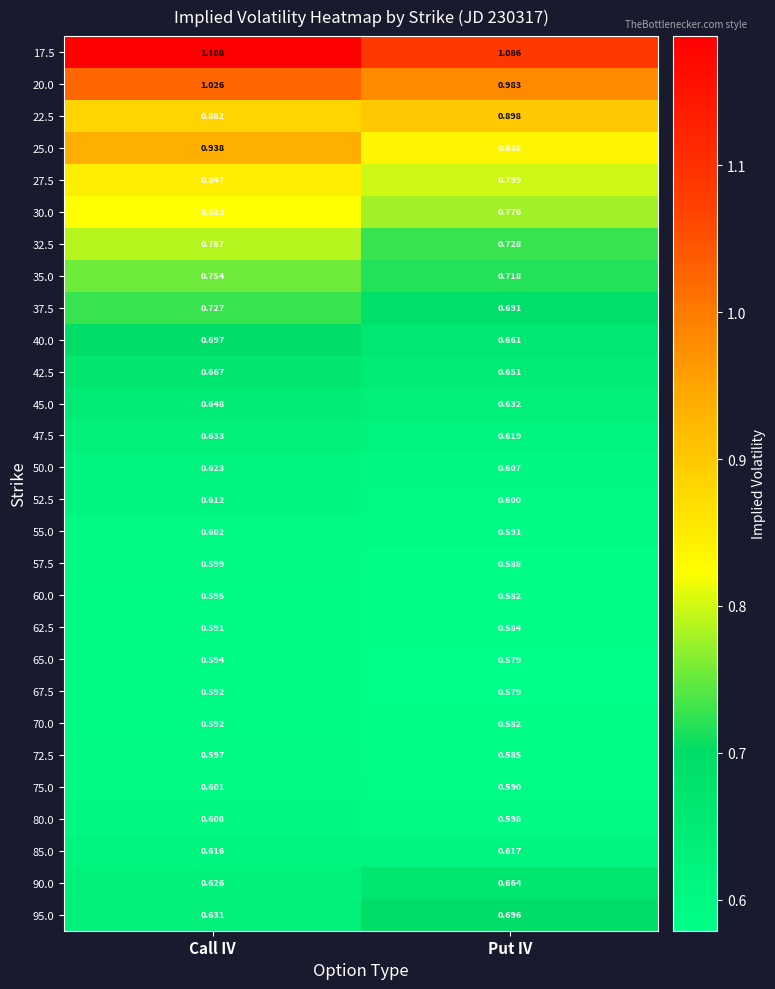

At how many categories does at least one series exceed 0?

2